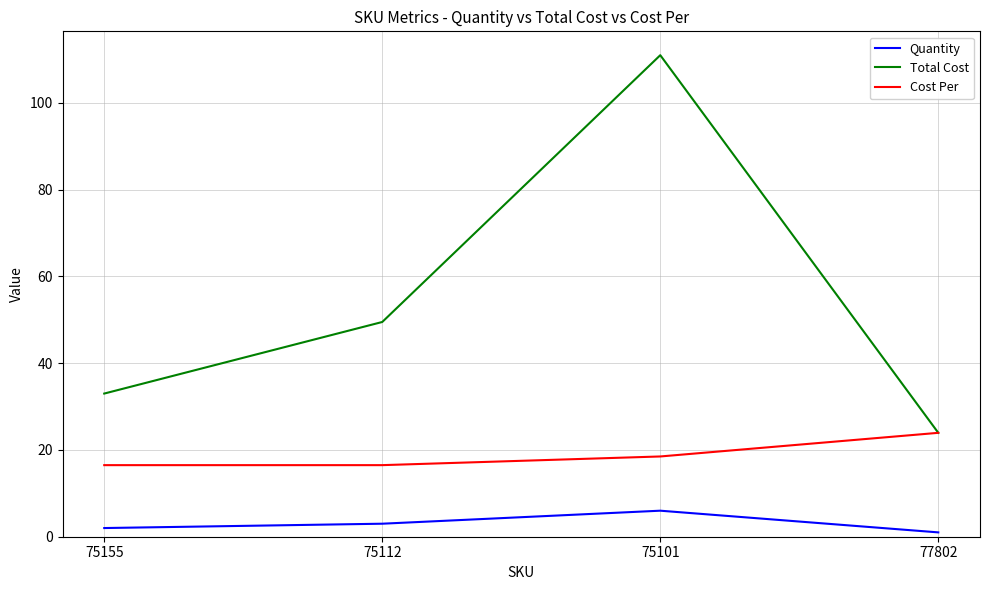

Between 75101 and 77802, which series saw the biggest shift?

Total Cost